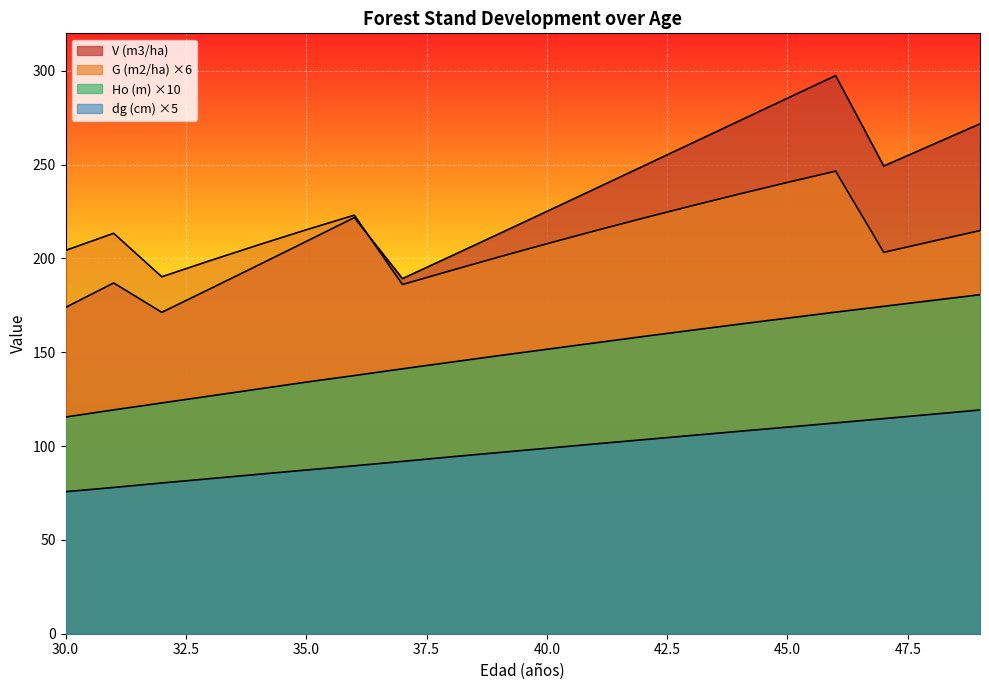

Which category has the highest value in the G (m2/ha) series?

46